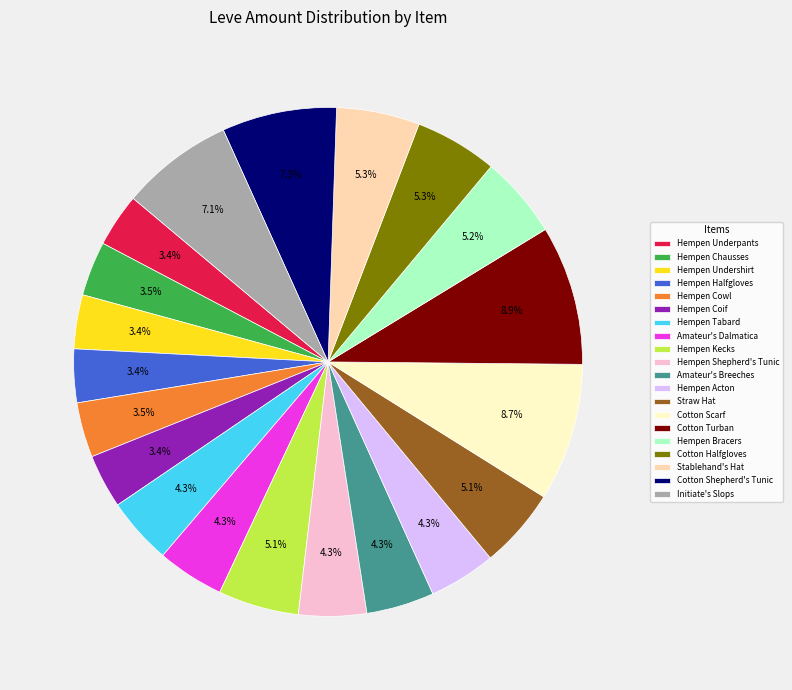

Is there any slice that represents more than half of the pie?

No